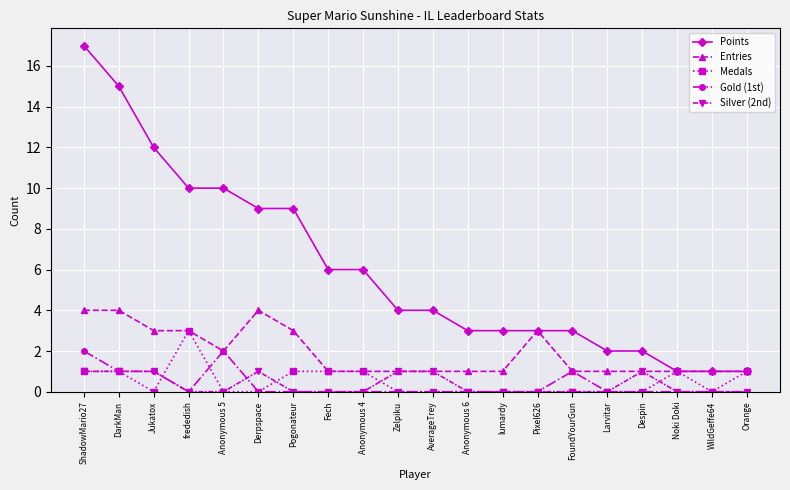

What is the total value across all series at Pogonateur?

13